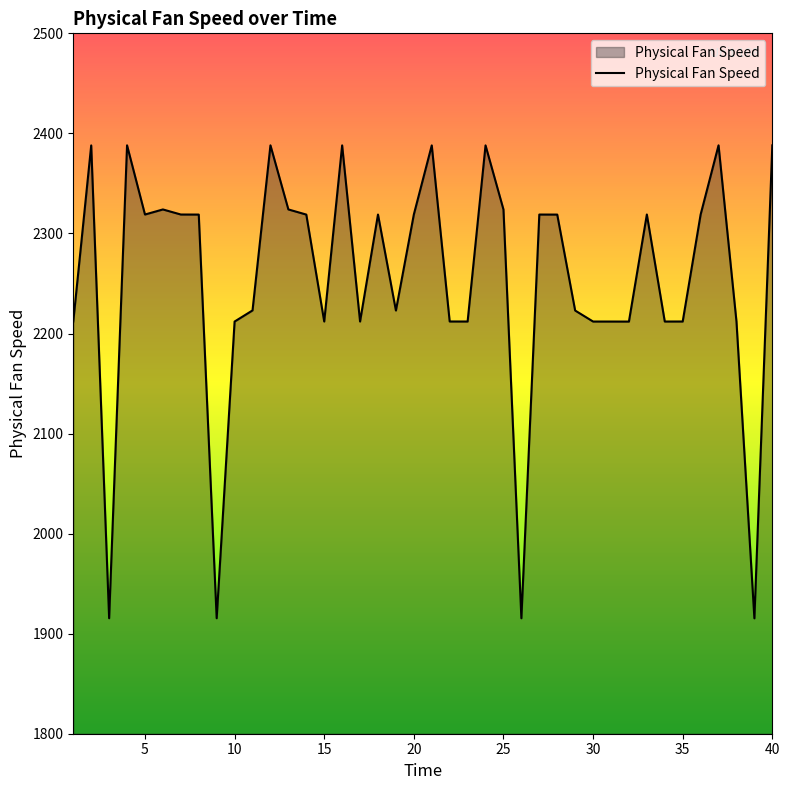

What is the difference between the maximum and minimum values?

472.7